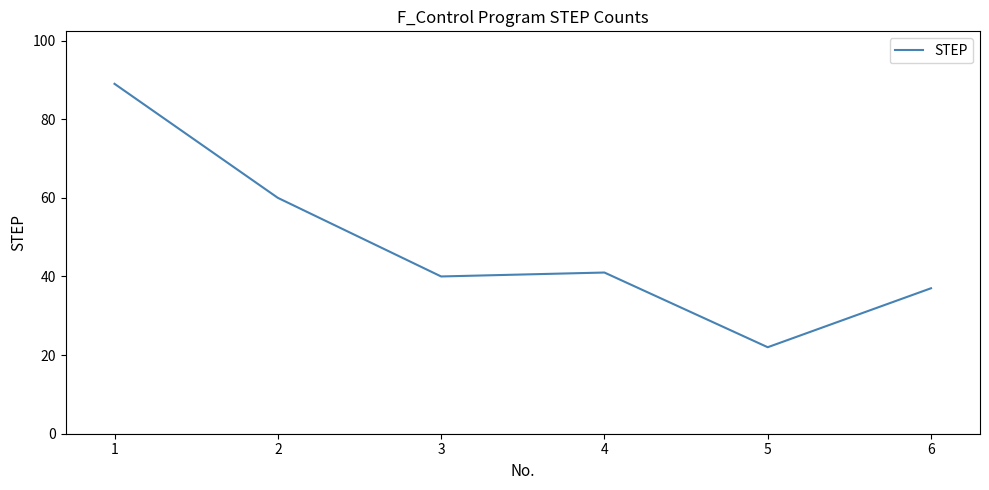

What is the difference between the values at 4 and 2?

19